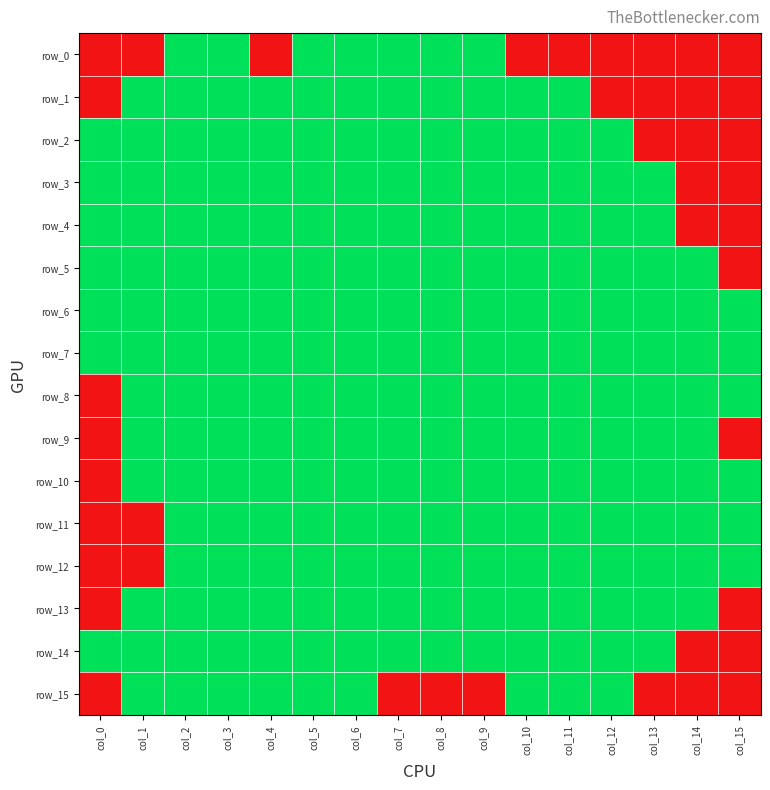

True or false: row_2 has a value of 0 at col_13.

True